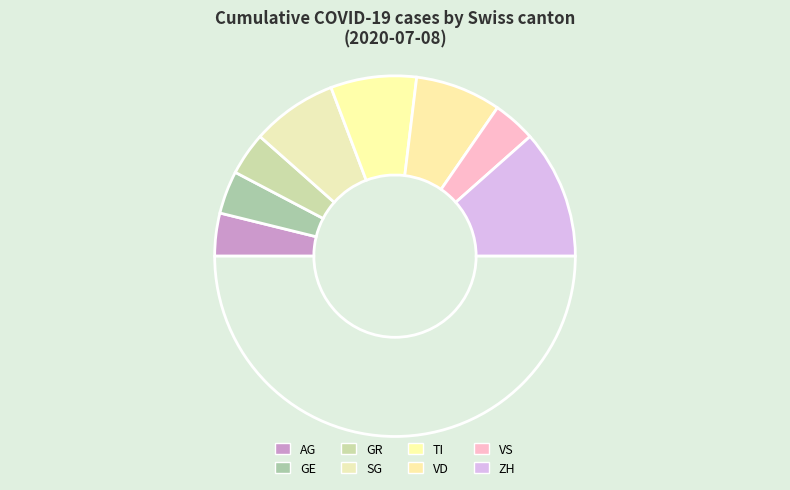

How many segments does this pie chart have?

9